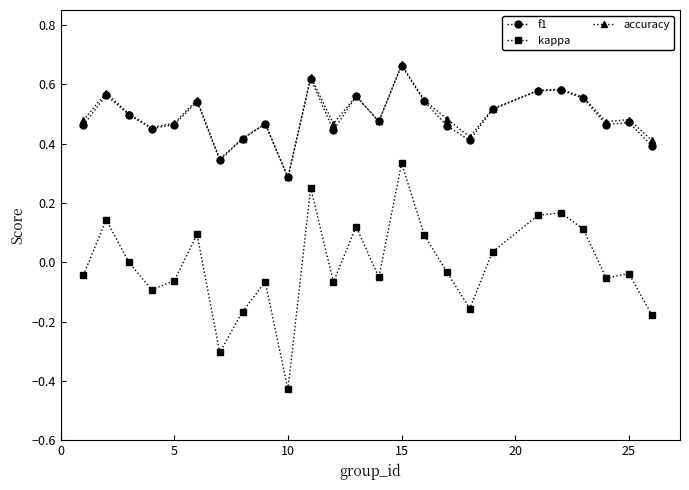

True or false: kappa has more than 2 points higher than both neighbors.

True